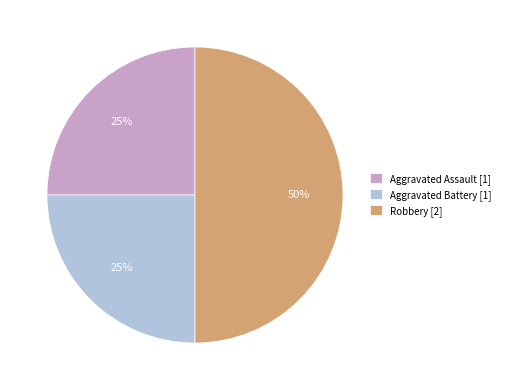

Is it true that Robbery [2] is 50% of the pie?

True